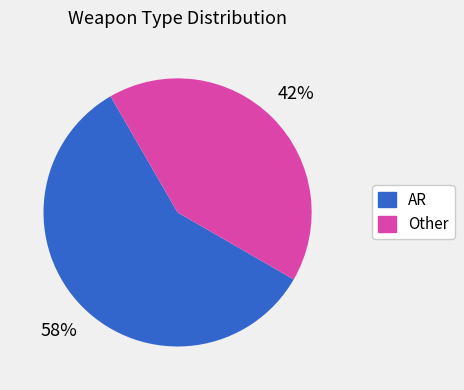

Which category has the biggest portion of the pie?

AR